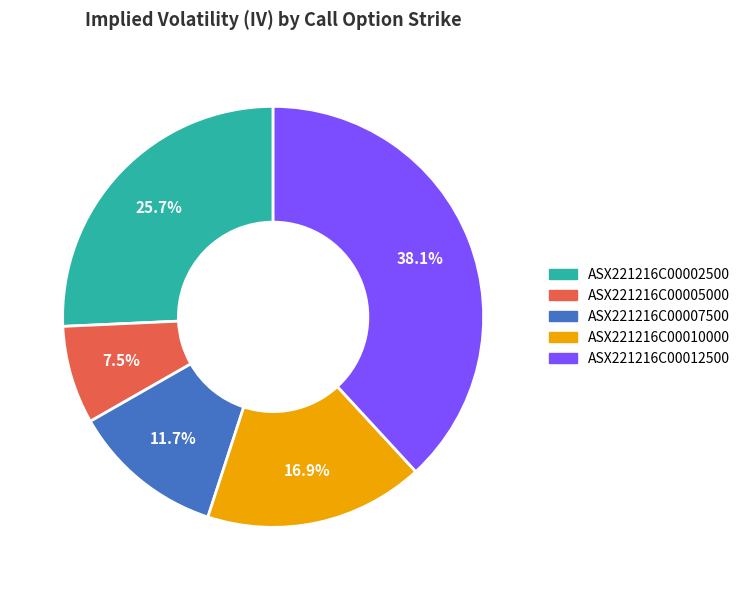

Rank the categories by value from lowest to highest.

ASX221216C00005000, ASX221216C00007500, ASX221216C00010000, ASX221216C00002500, ASX221216C00012500